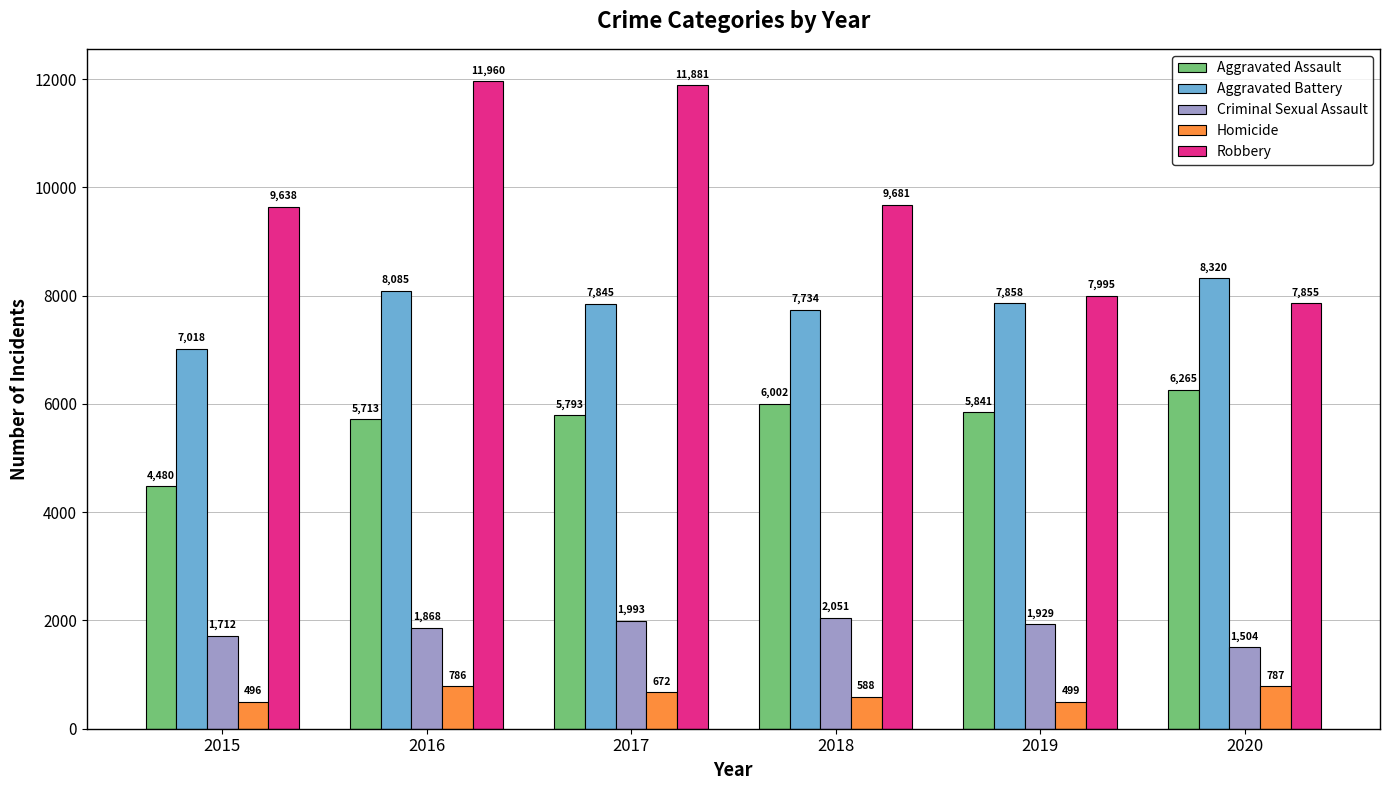

What is the sum of the Aggravated Battery values at 2018 and 2020?

16054